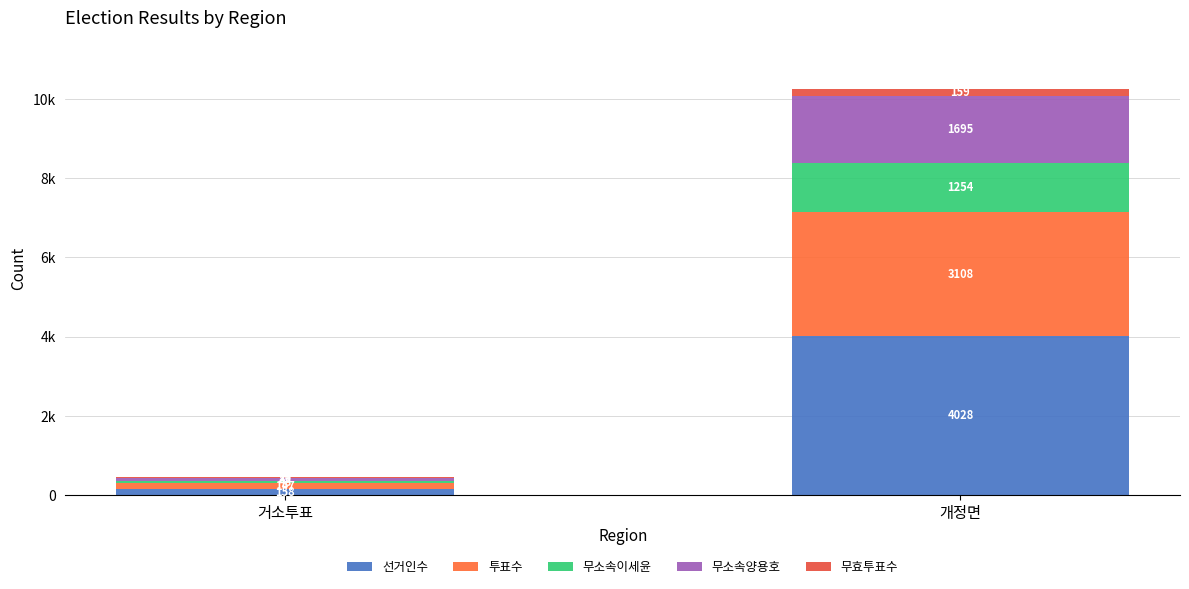

Are the bars horizontal?

No